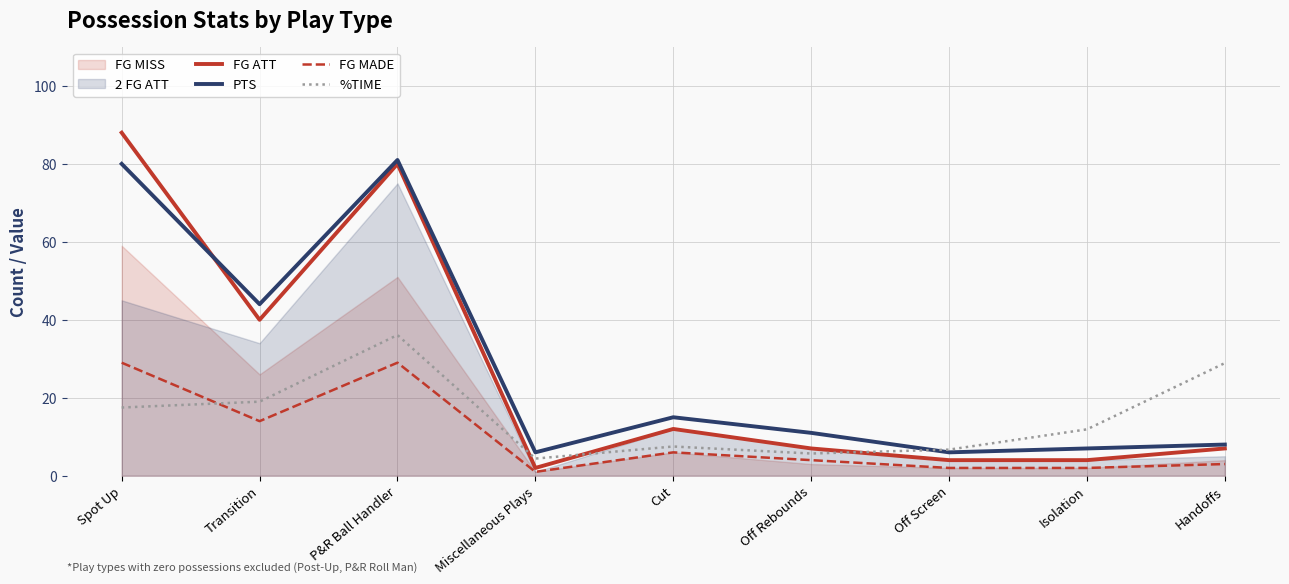

Which series ends up on top after the final intersection of %TIME and FG ATT?

%TIME